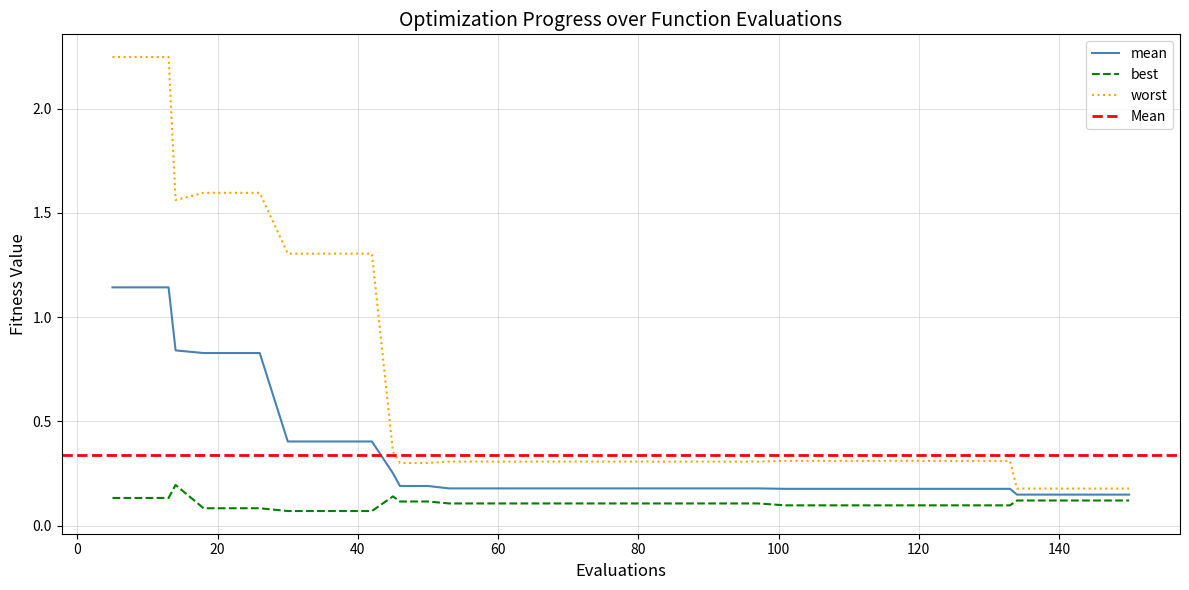

True or false: worst has a value of 0.1 at 69.

False